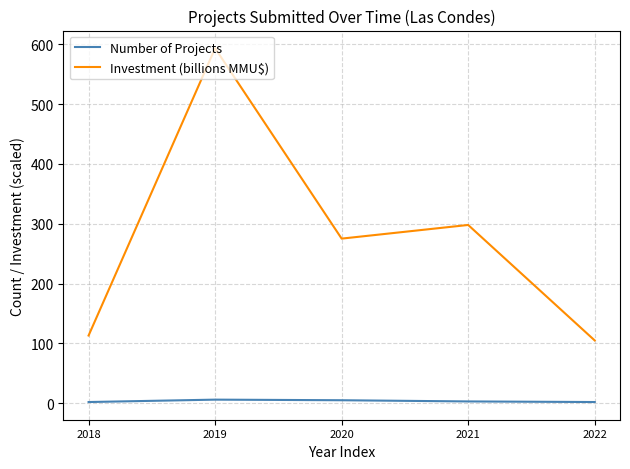

What is the sum of all Number of Projects values?

18.0